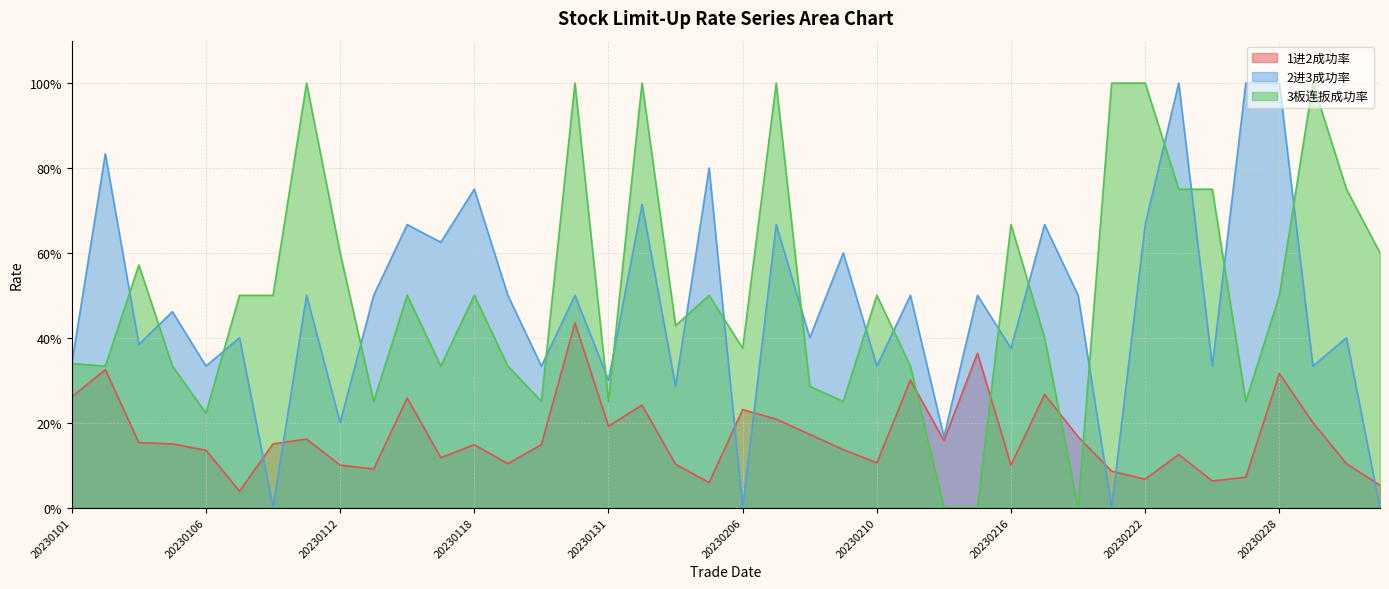

Which series has the largest range (max minus min)?

2进3成功率